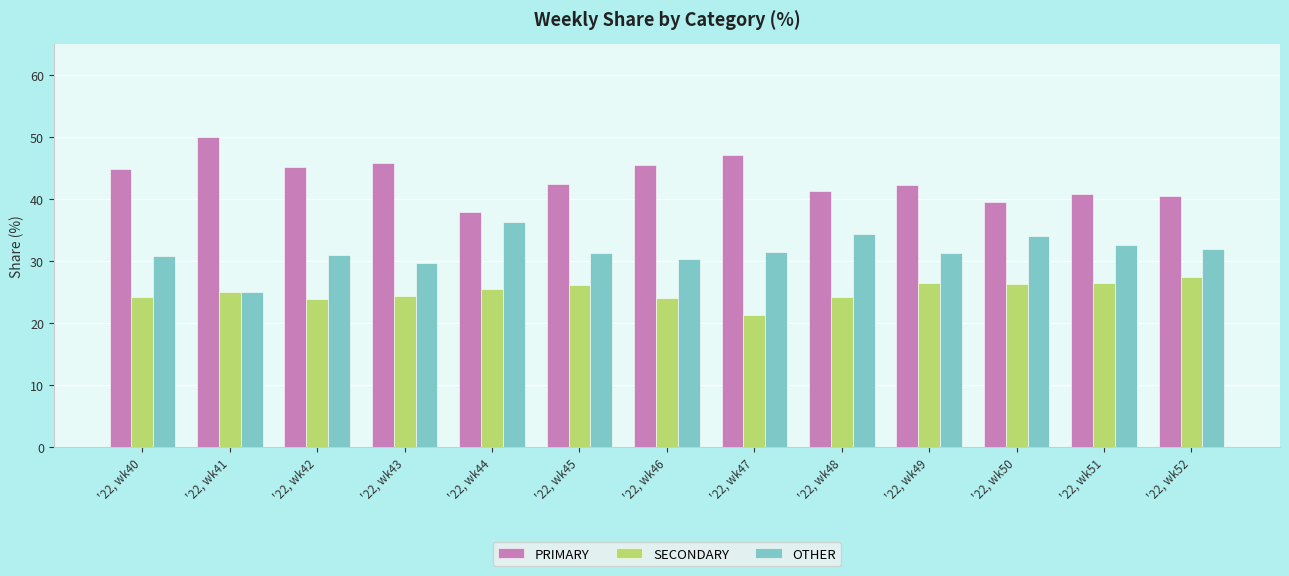

What is the difference between the highest and lowest values at '22, wk48?

17.2